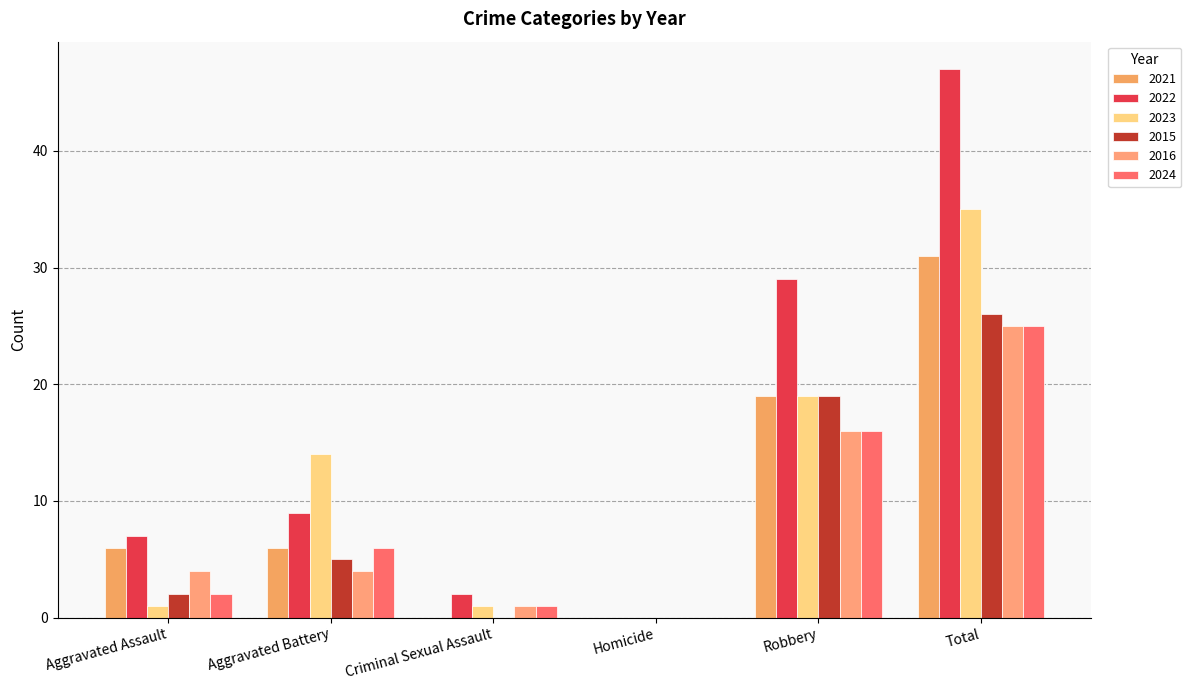

How many positive values does the 2023 series have?

5